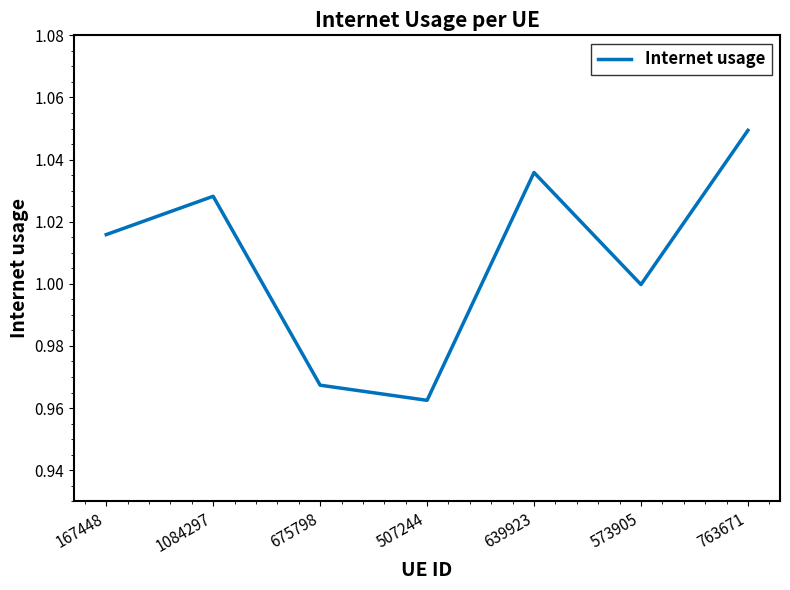

What position from the right is 675798?

5